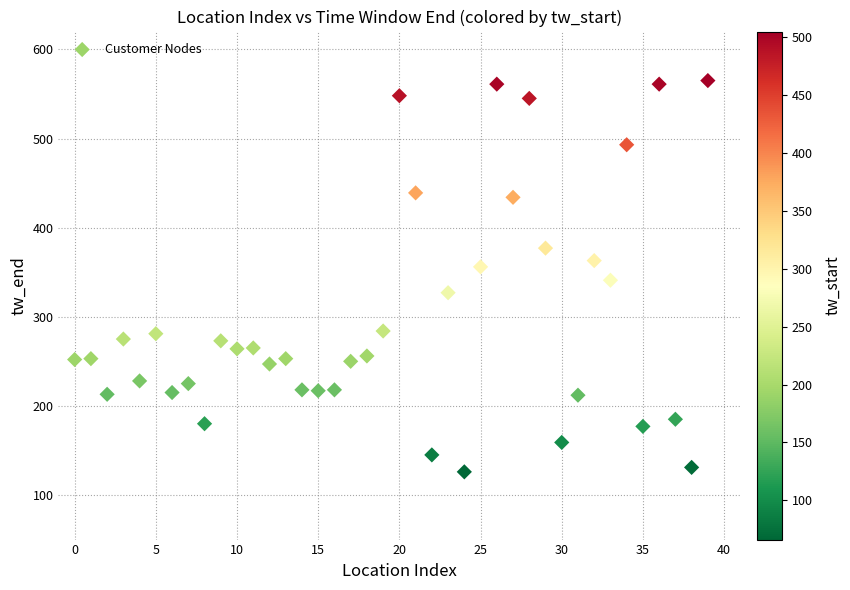

What is the range of Y values (max minus min)?

439